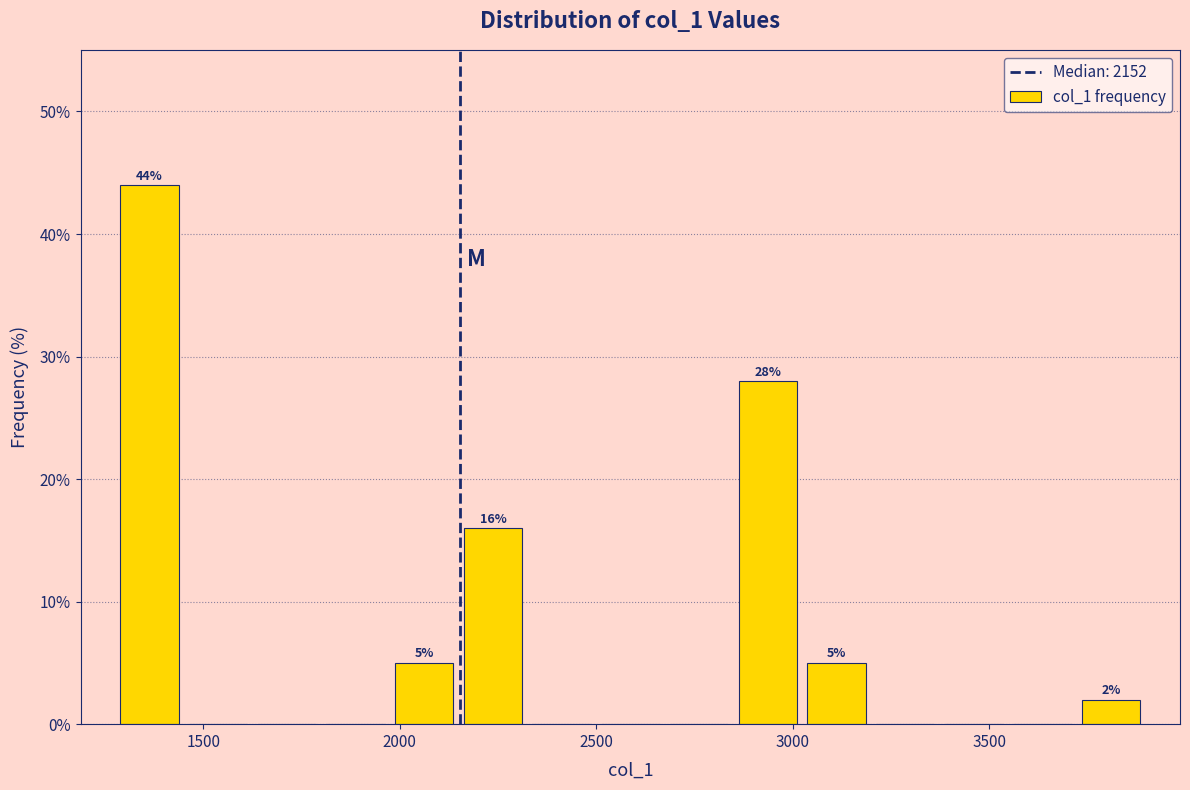

Read against the x-axis, roughly where is the centre of the tallest bar?

1350